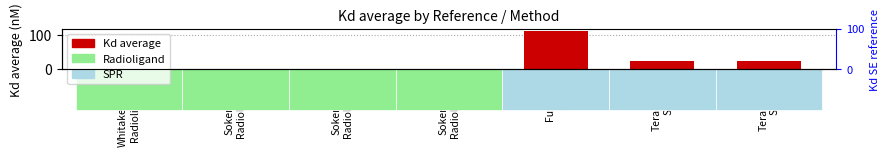

What is the sum of all values?

165.9